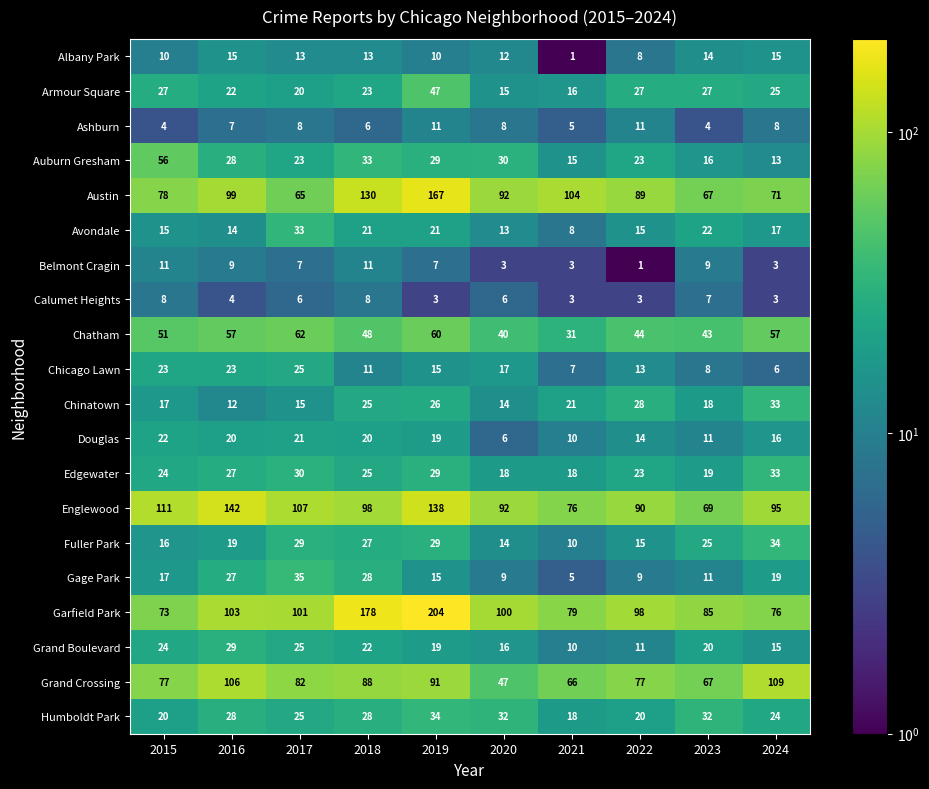

The value of Gage Park at 2016 is 36. True or false?

False